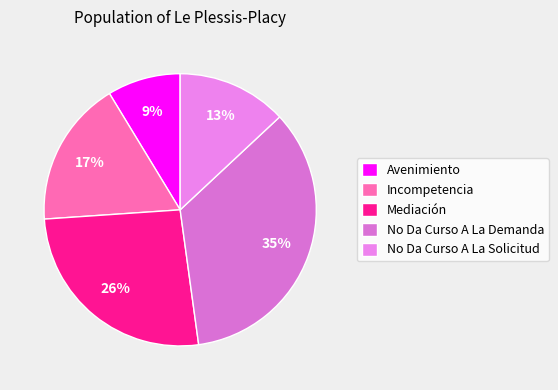

Rank the categories by value from highest to lowest.

No Da Curso A La Demanda, Mediación, Incompetencia, No Da Curso A La Solicitud, Avenimiento